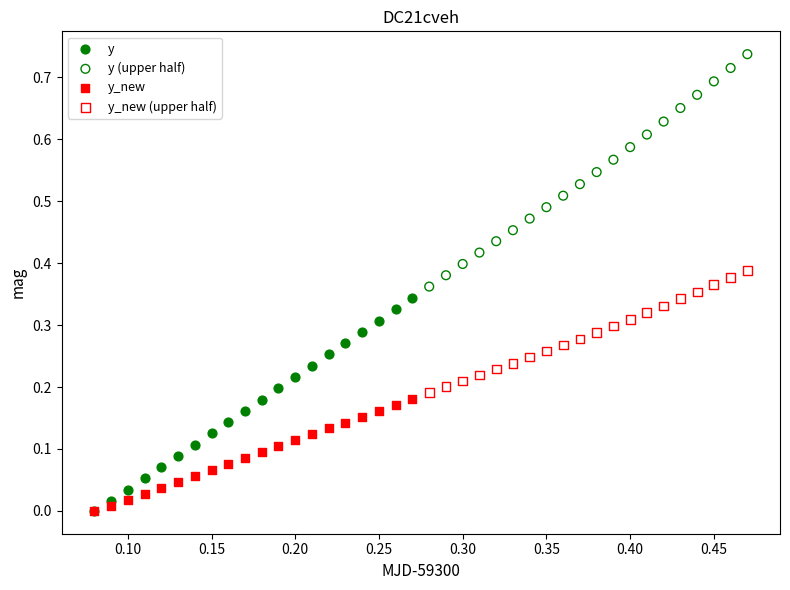

Which series has the largest Y range (max minus min)?

y (upper half)